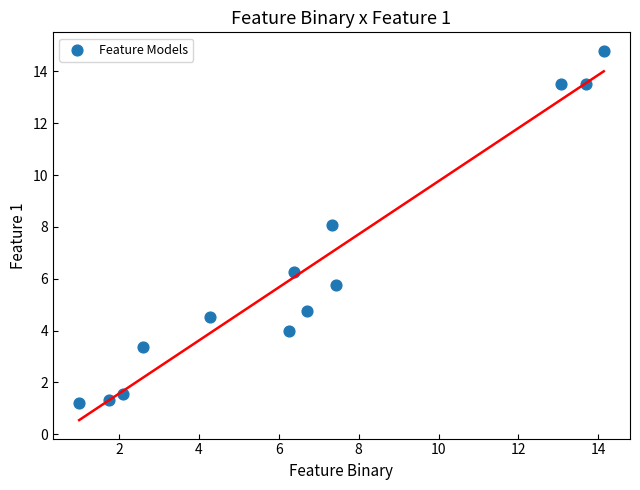

What Y value in the scatter plot is closest to 7?

6.3